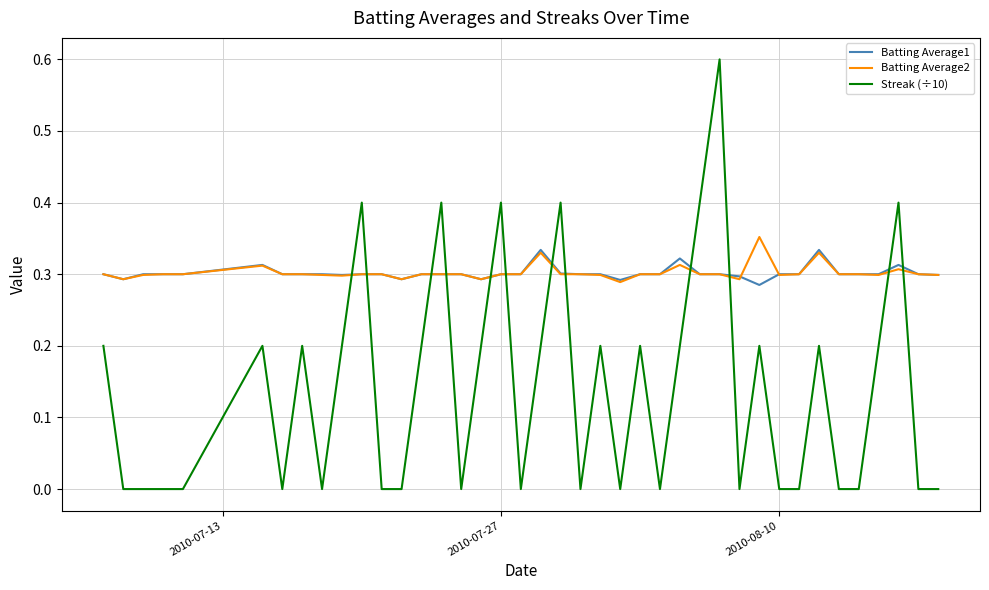

Is this an area chart (filled region under the line)?

No